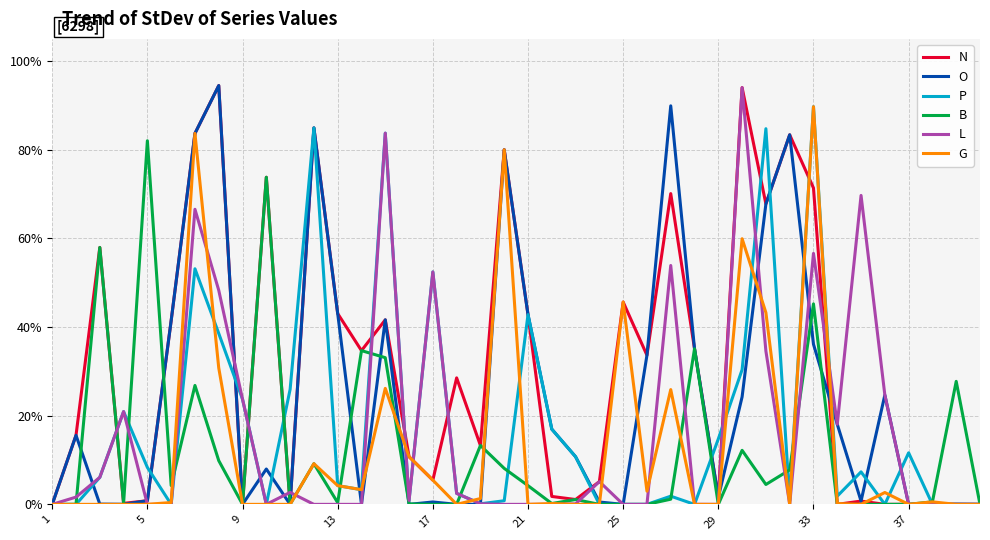

Where is O nearest to the value 0?

1